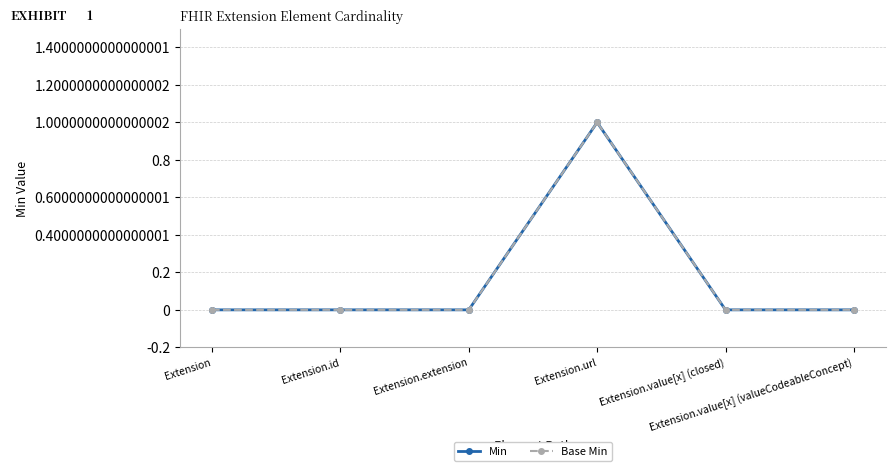

Does the chart have visible grid lines?

Yes